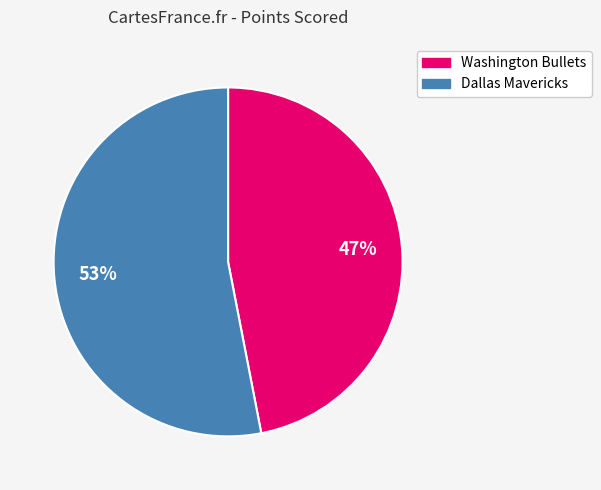

To the nearest percent, what is the difference between the Dallas Mavericks and Washington Bullets slice percentages?

6%